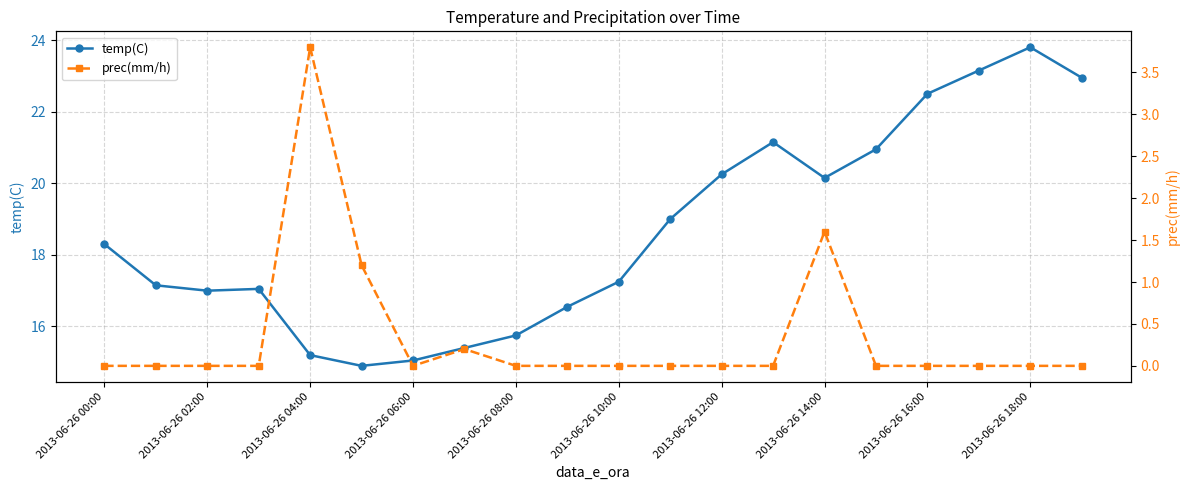

True or false: temp(C) and prec(mm/h) cross at least once.

False